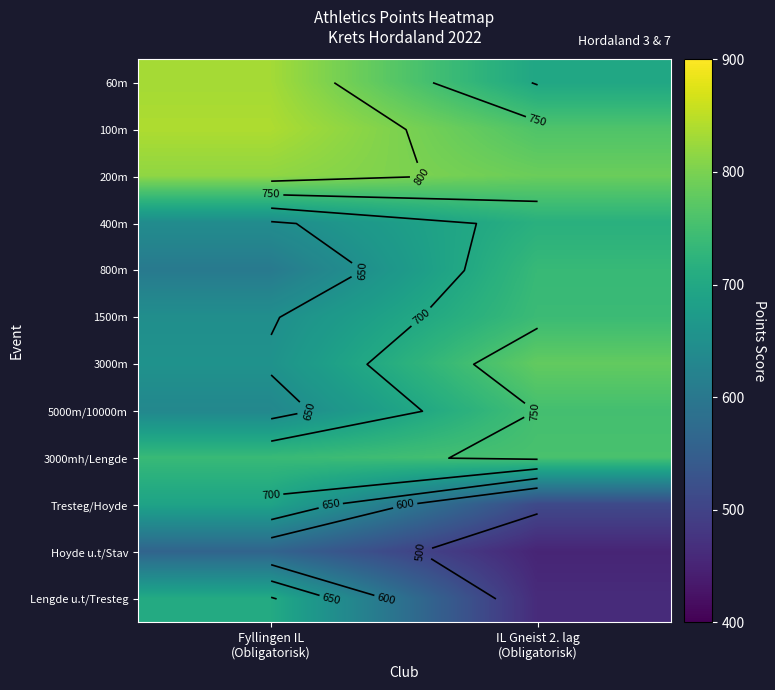

Rank the series at IL Gneist 2. lag (Obligatorisk) from lowest to highest value.

Hoyde u.t/Stav, Lengde u.t/Tresteg, Tresteg/Hoyde, 60m, 400m, 800m, 1500m, 5000m/10000m, 3000mh/Lengde, 100m, 3000m, 200m